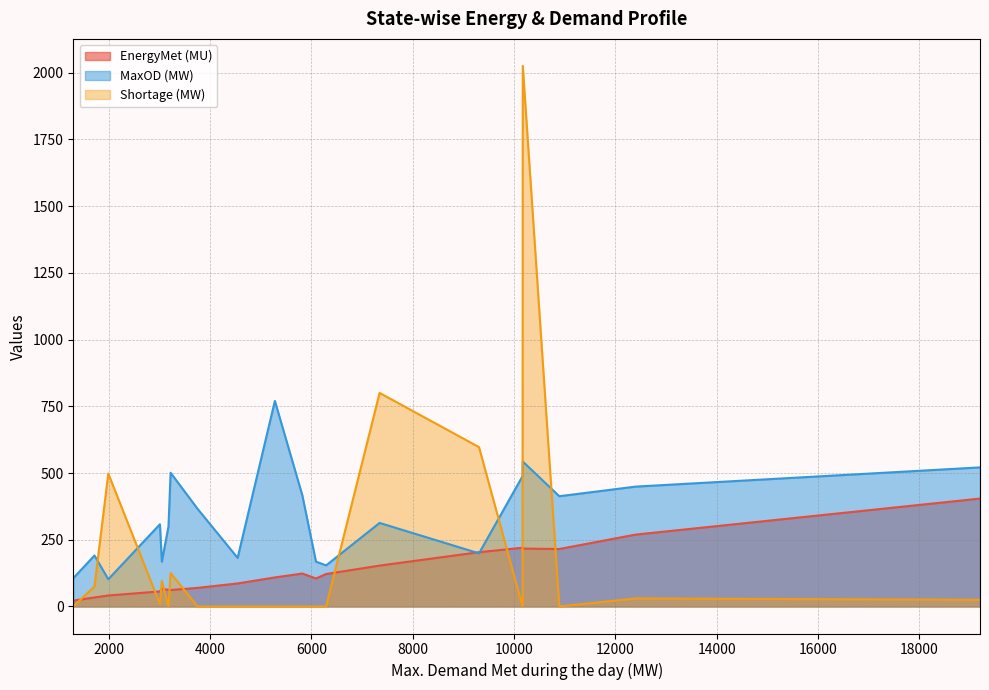

Is it true that MaxOD (MW) equals 313.0 at Karnataka?

True